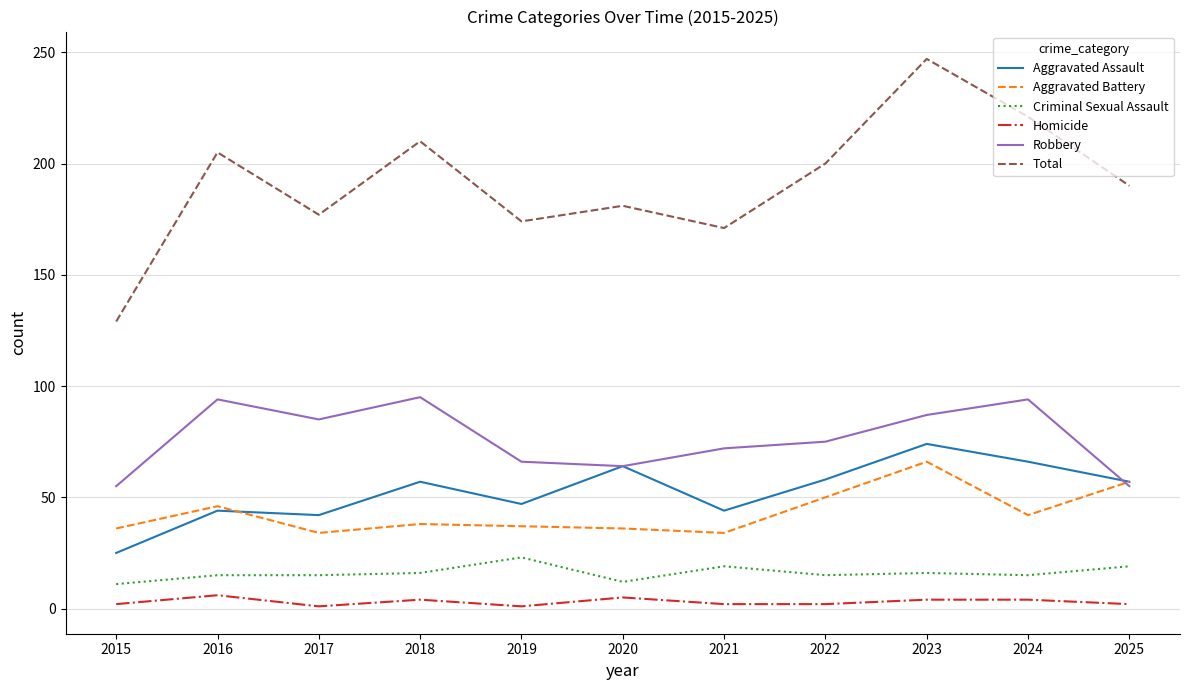

True or false: Total and Aggravated Assault cross at least once.

False